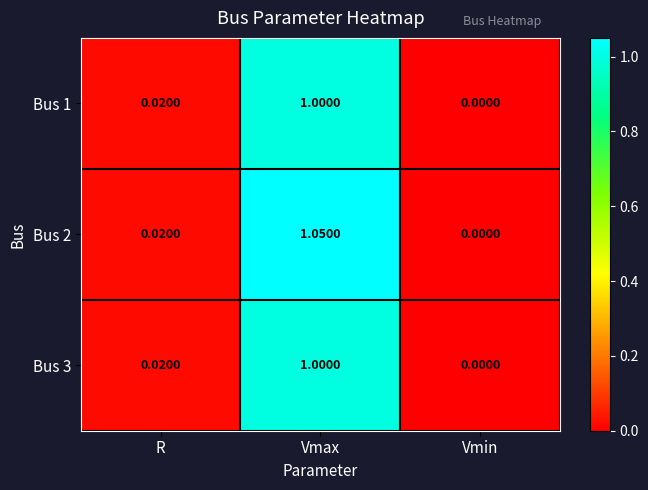

List the labels in order of Bus 2 value, smallest first.

Vmin, R, Vmax